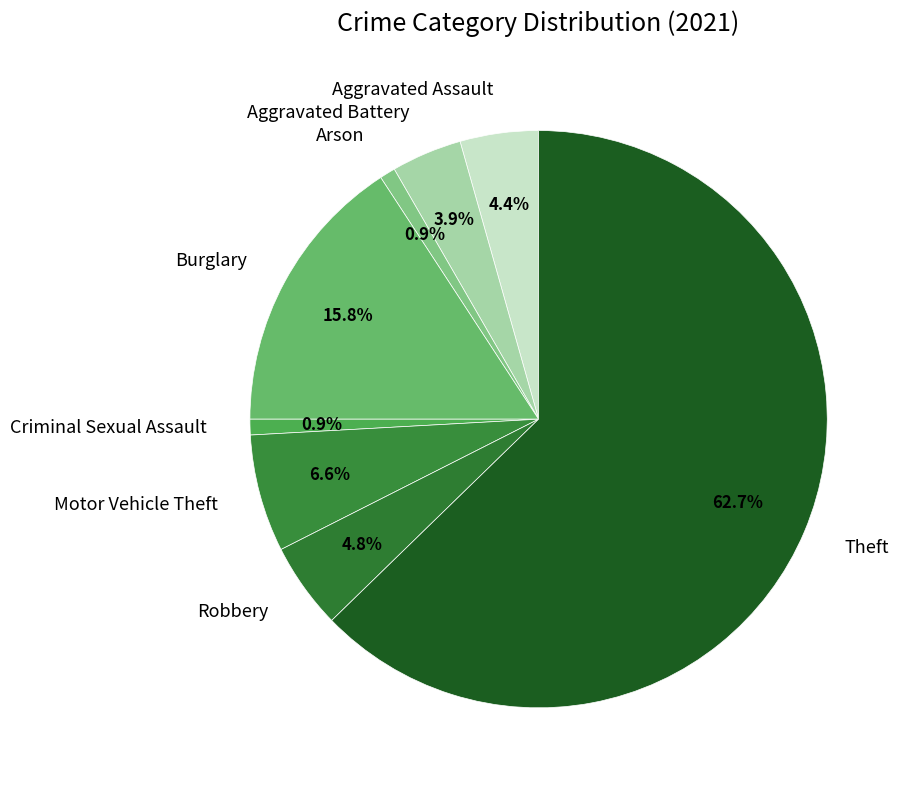

To the nearest percent, what is the difference between the largest and smallest slice percentages?

62%